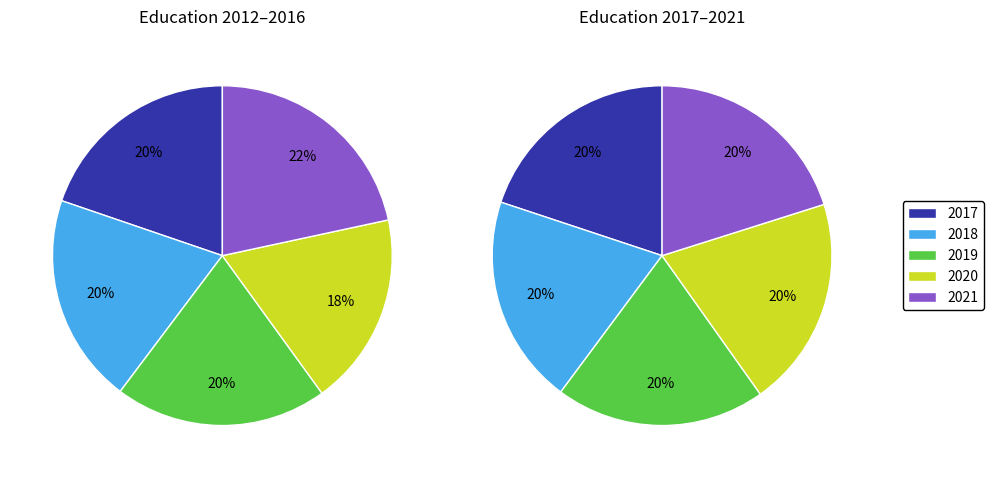

To the nearest percent, what is the difference between the 2013 and 2019 slice percentages?

1%